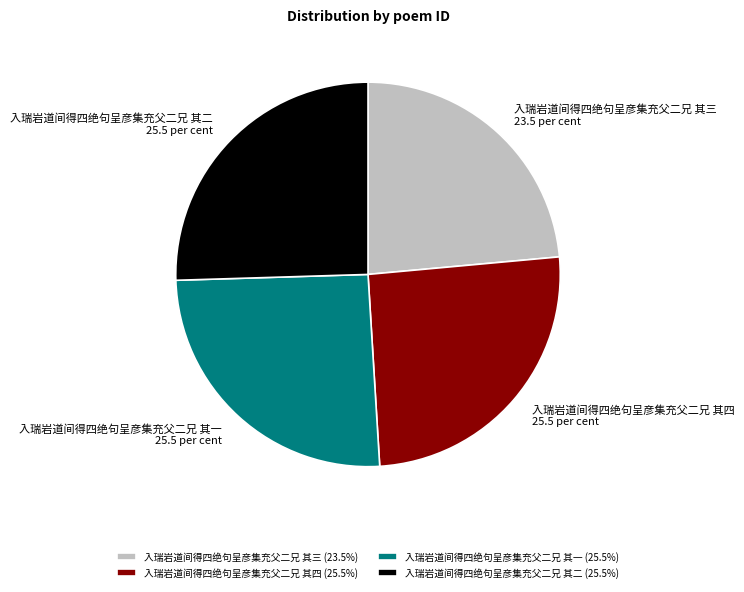

Combined, do 入瑞岩道间得四绝句呈彦集充父二兄 其三 and 入瑞岩道间得四绝句呈彦集充父二兄 其一 account for over 50%?

No